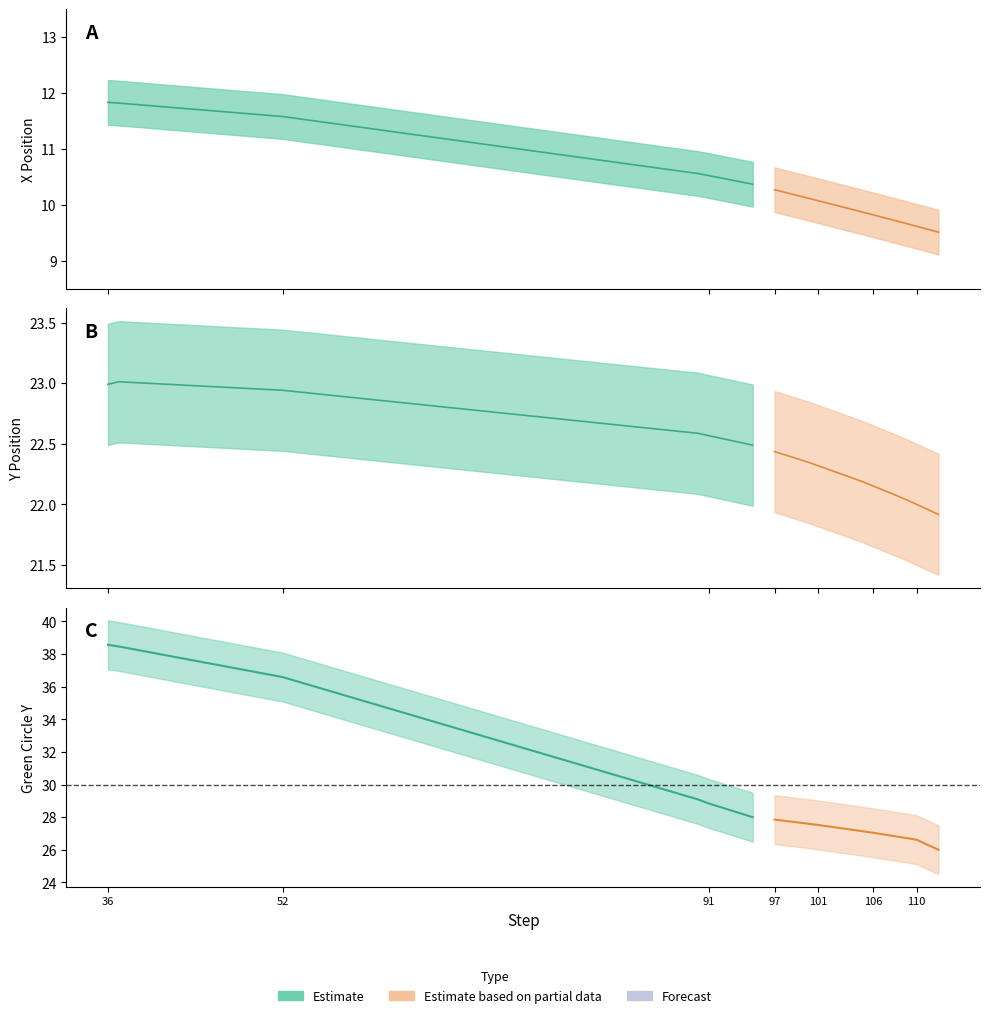

Is it true that y equals 32.7 at 105?

False